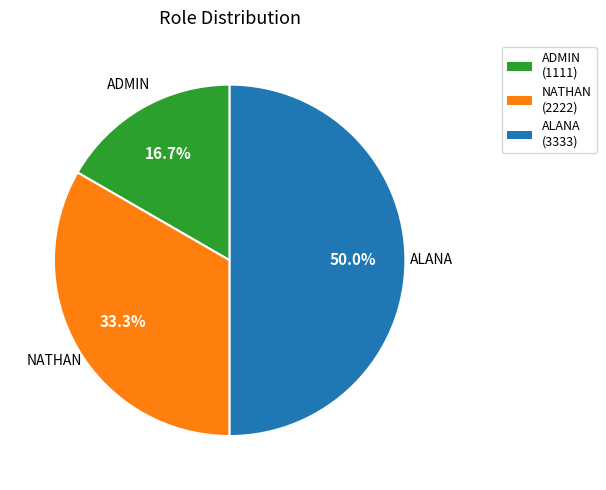

True or false: NATHAN accounts for 28% of the total.

False